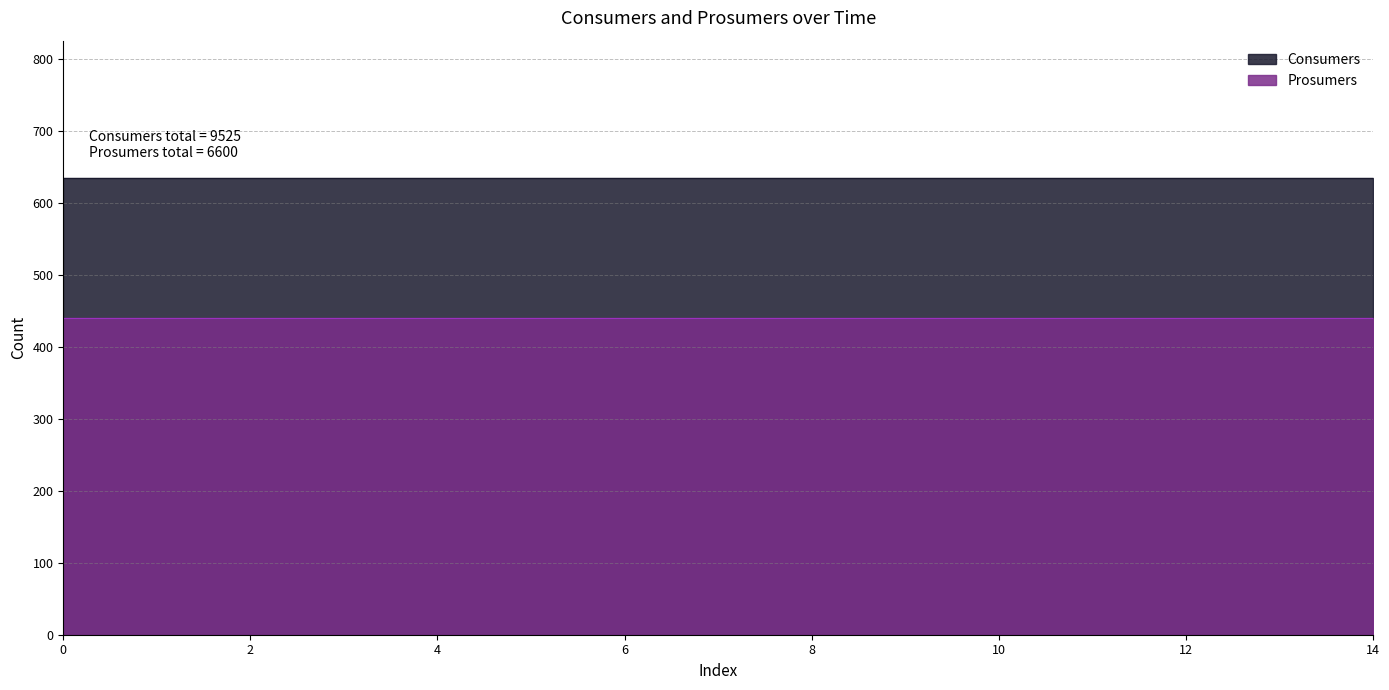

At 4, list the series in order from smallest to largest.

Prosumers, Consumers